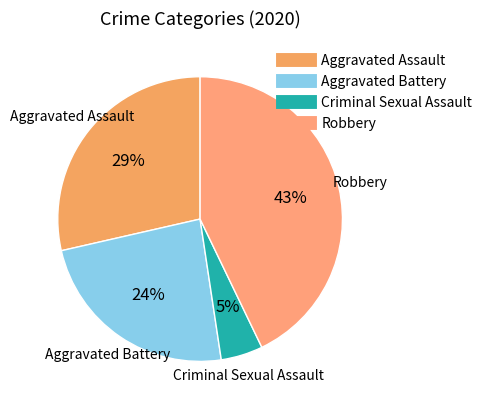

True or false: Criminal Sexual Assault accounts for 5% of the total.

True